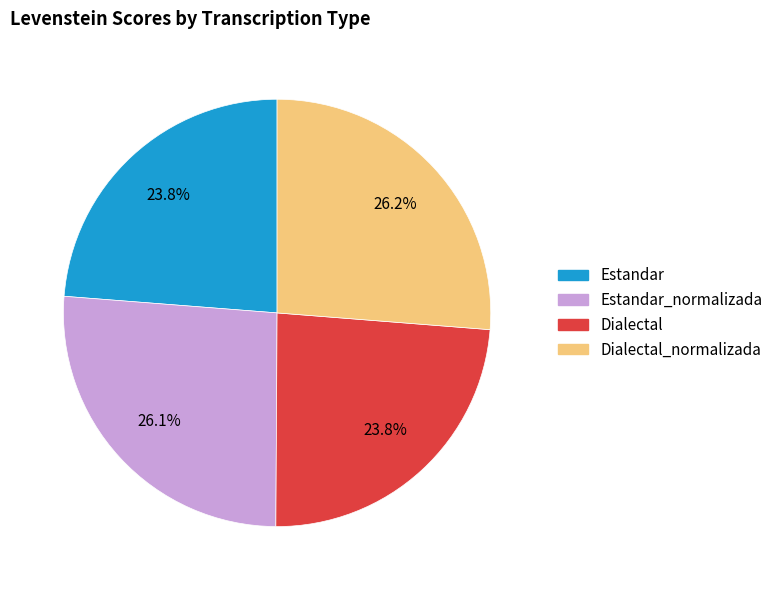

Is there a majority slice in this chart?

No